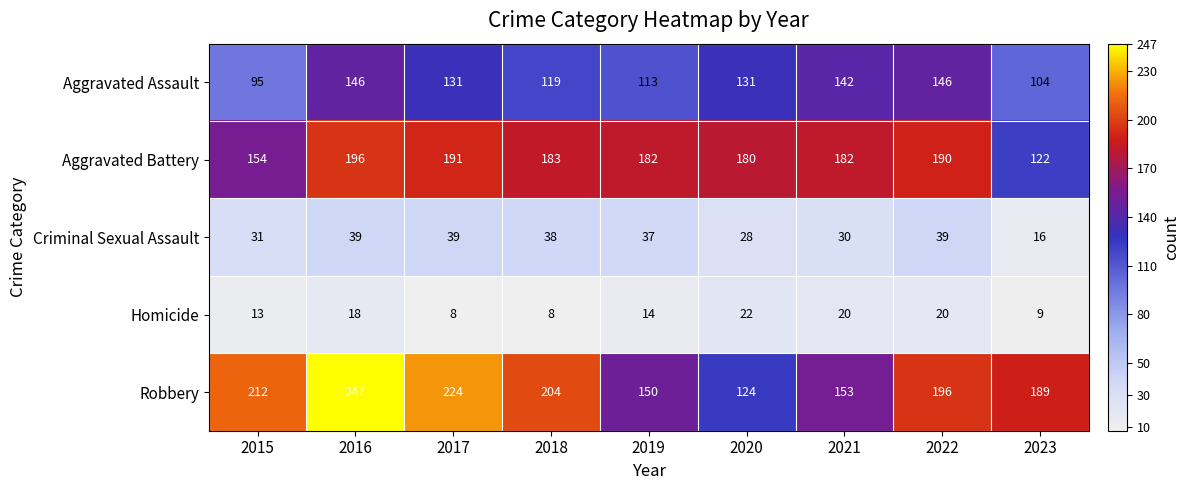

True or false: Robbery has a value of 306 at 2017.

False